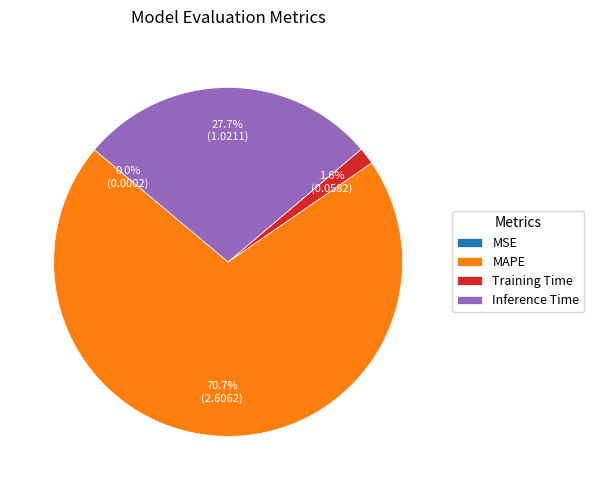

To the nearest percent, what is the average slice percentage?

25%